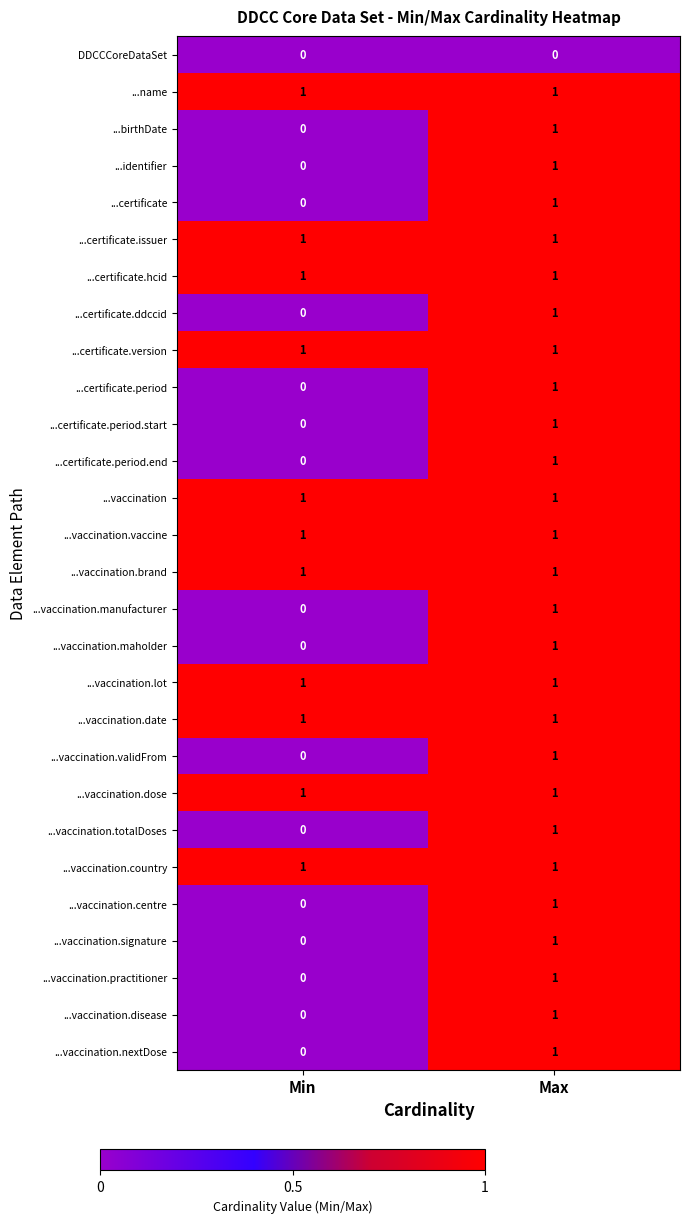

At how many categories does at least one series exceed 0?

2